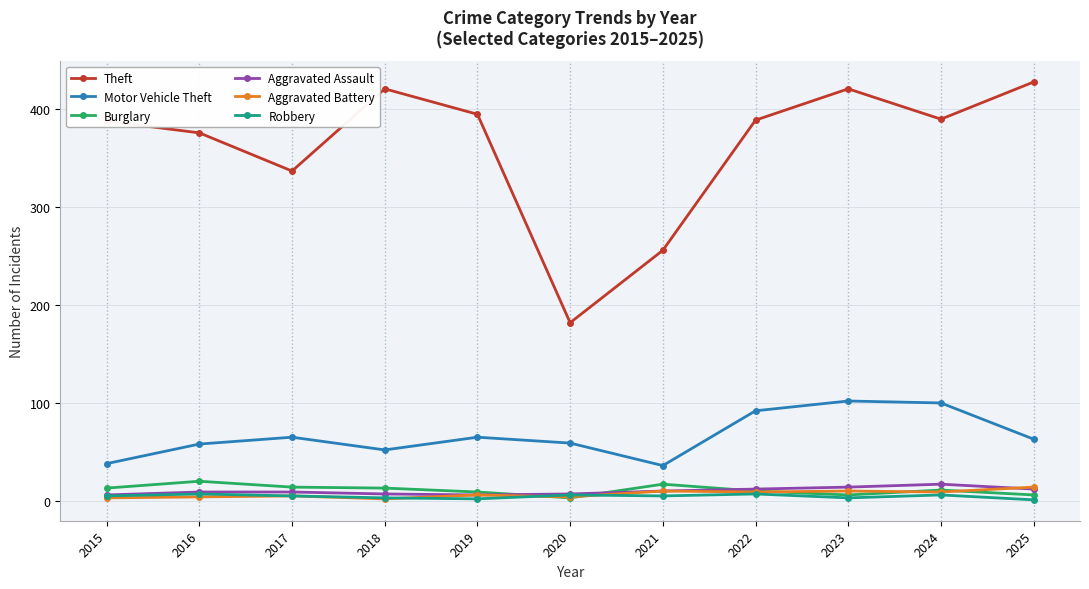

What are all the series names shown in the legend?

Theft, Motor Vehicle Theft, Burglary, Aggravated Assault, Aggravated Battery, Robbery